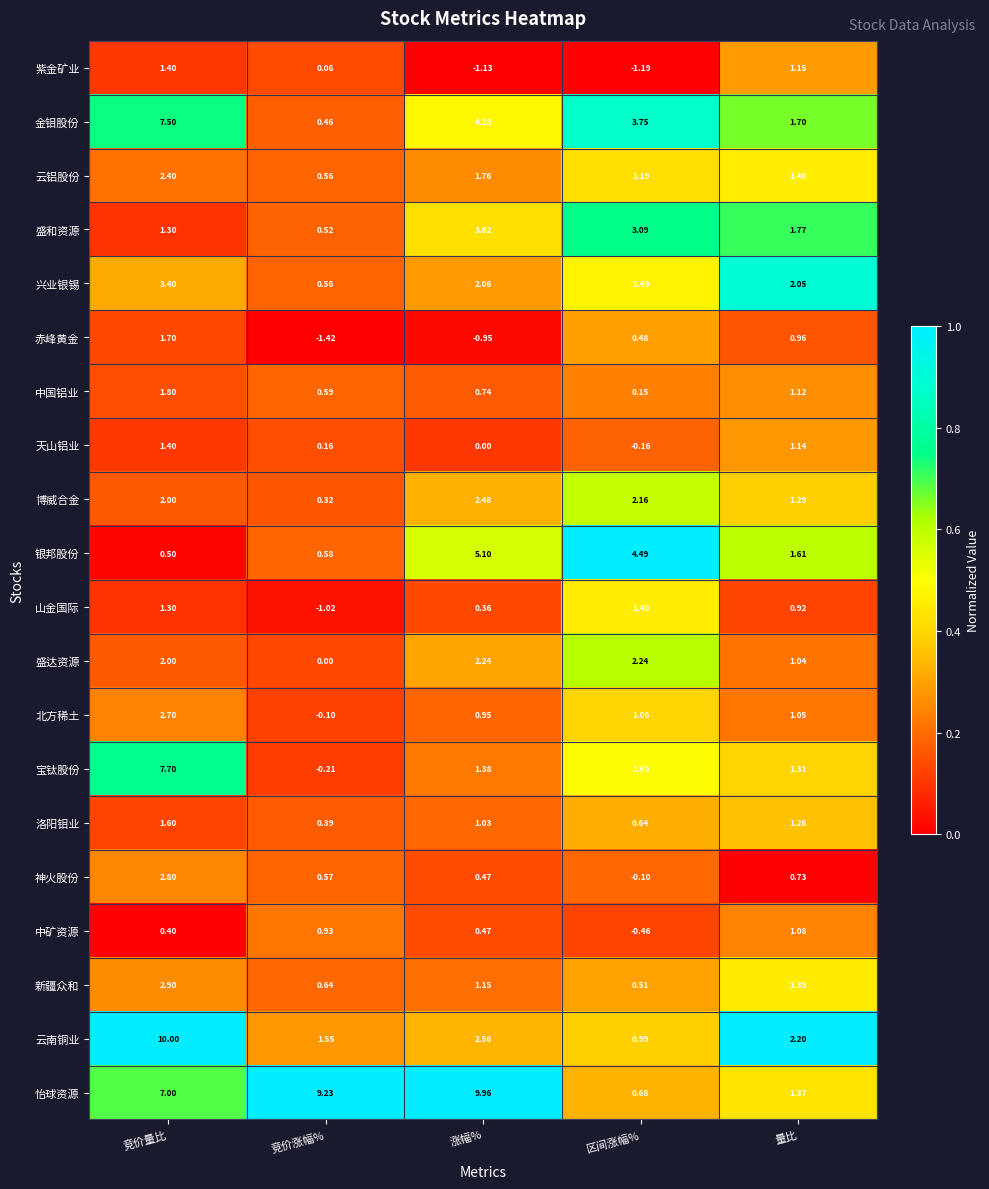

Which series has the widest spread of values?

怡球资源